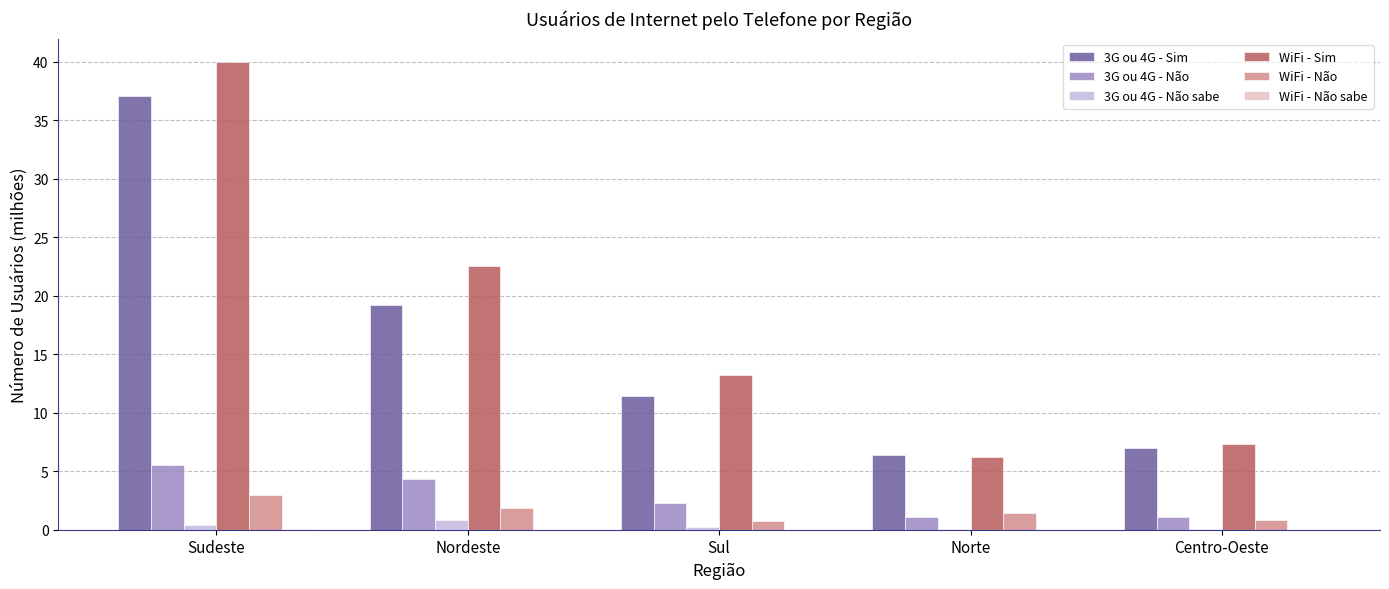

At which label does 3G ou 4G - Não sabe reach its peak?

Nordeste